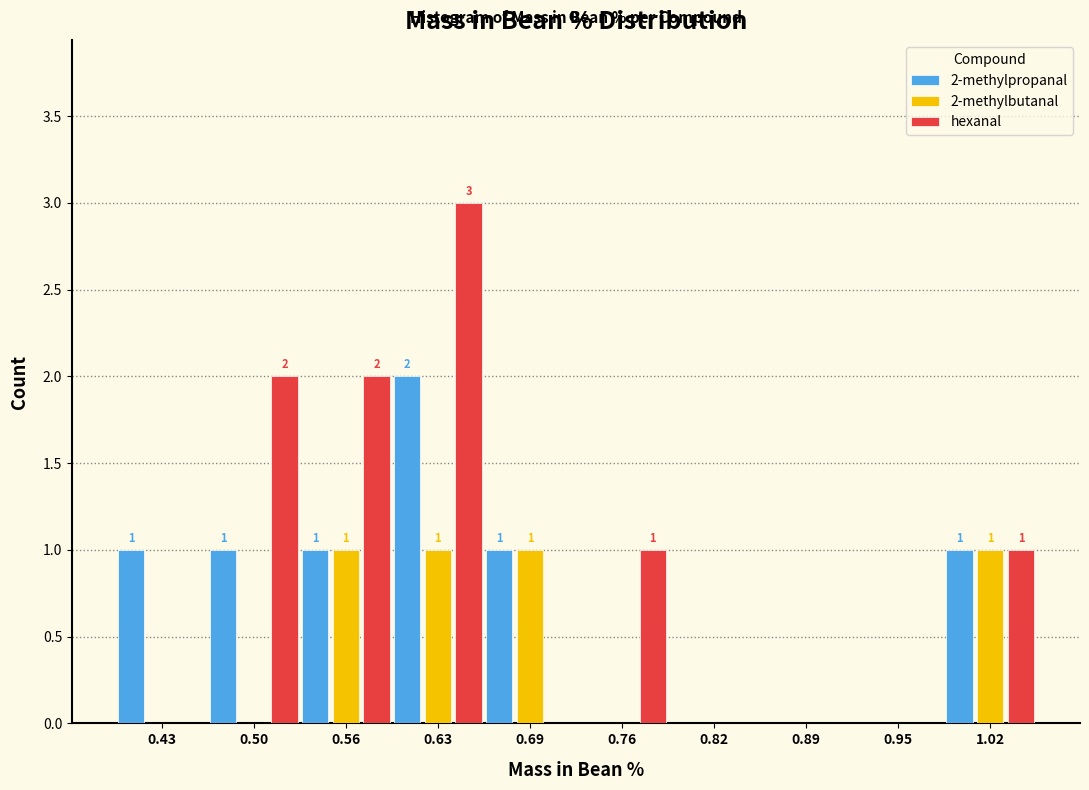

In the hexanal series, which range on the x-axis has the tallest bar?

0.595 to 0.660